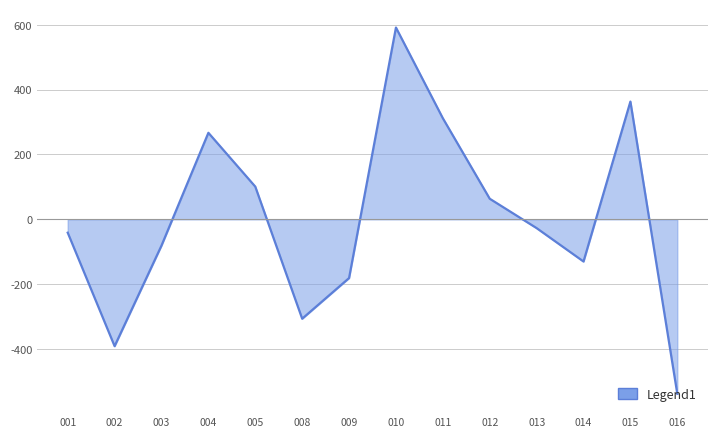

What is the maximum value shown in the chart?

591.5